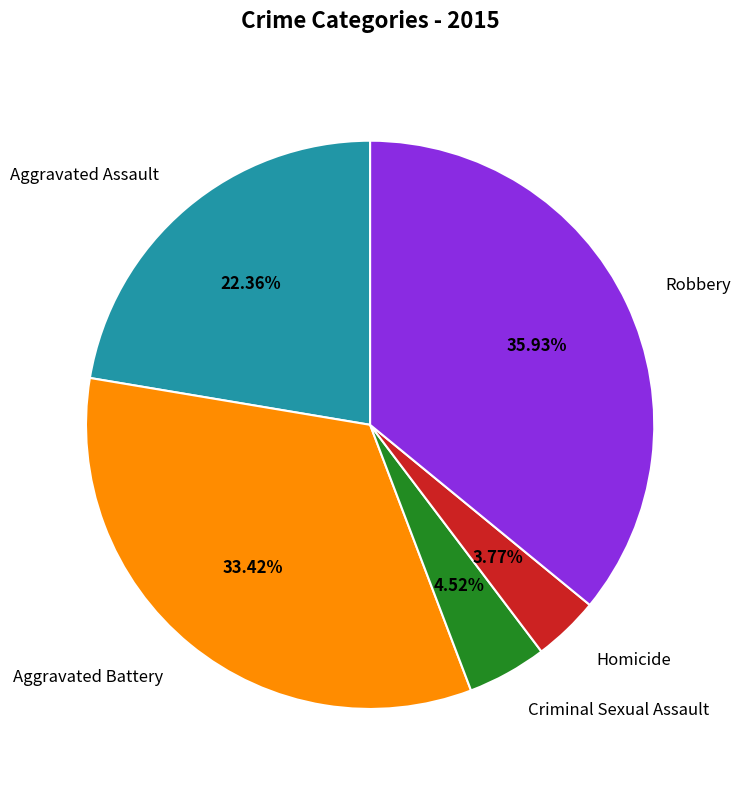

Is there a majority slice in this chart?

No